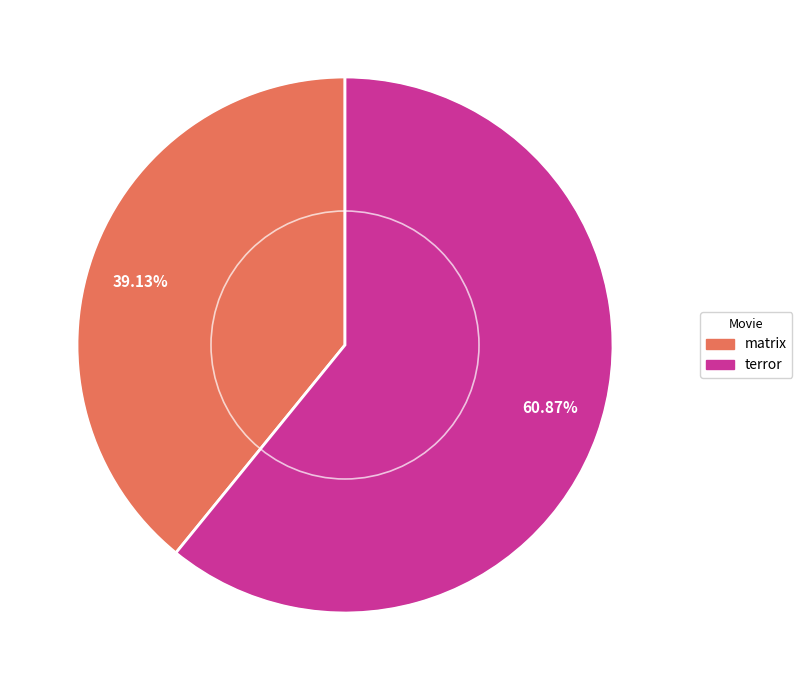

Is there any slice that represents more than half of the pie?

Yes